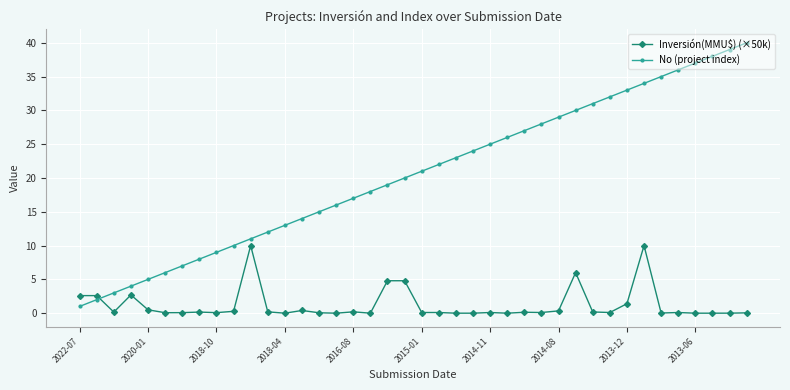

True or false: No (project index) has more than 1 interior local peaks.

False